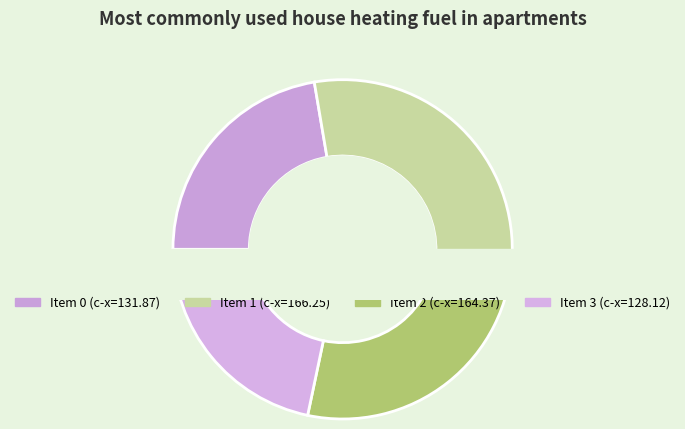

To the nearest percent, what is the average slice percentage?

25%